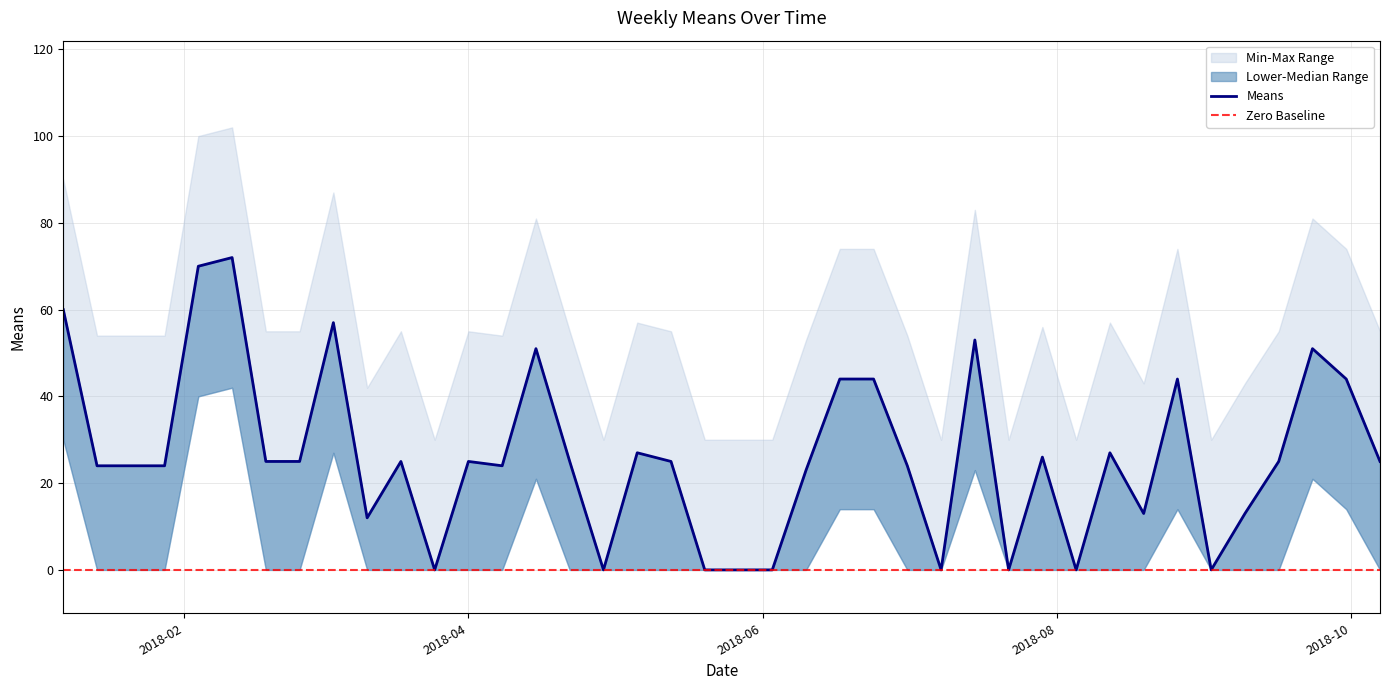

Which series has the widest spread of values?

means